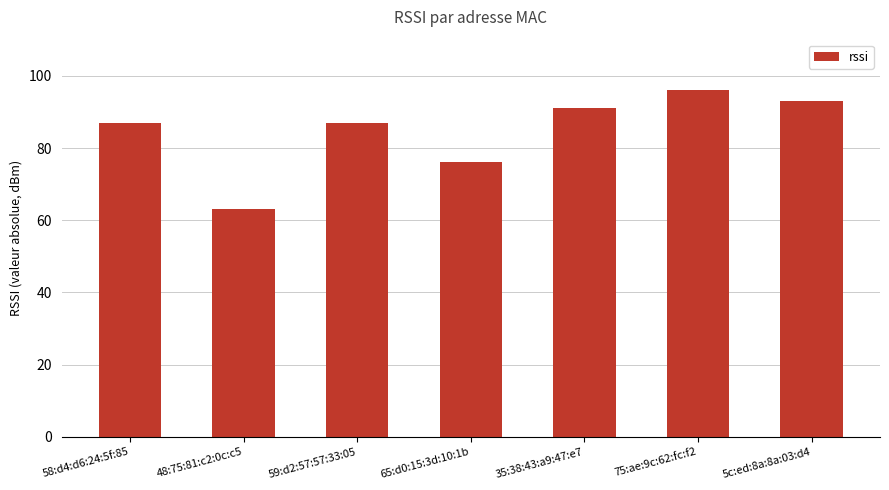

The chart shows a value of 63 at 48:75:81:c2:0c:c5. True or false?

True